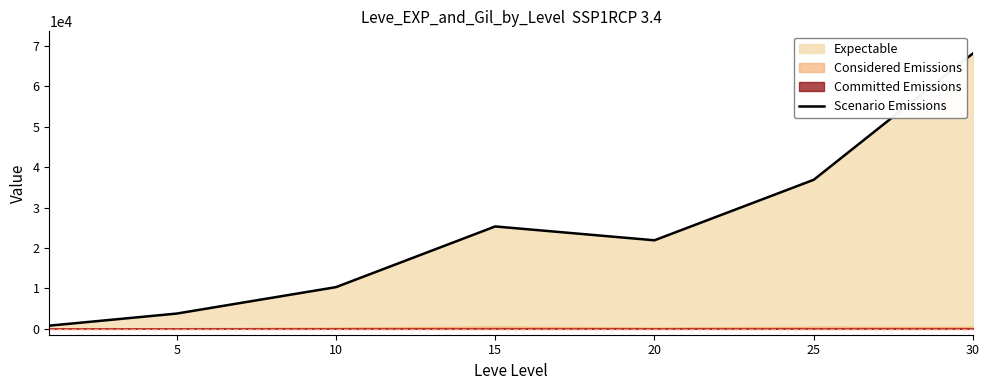

Reading right to left, extract all data points from this chart.

68193	36875	21890	25319	10283	3739	743